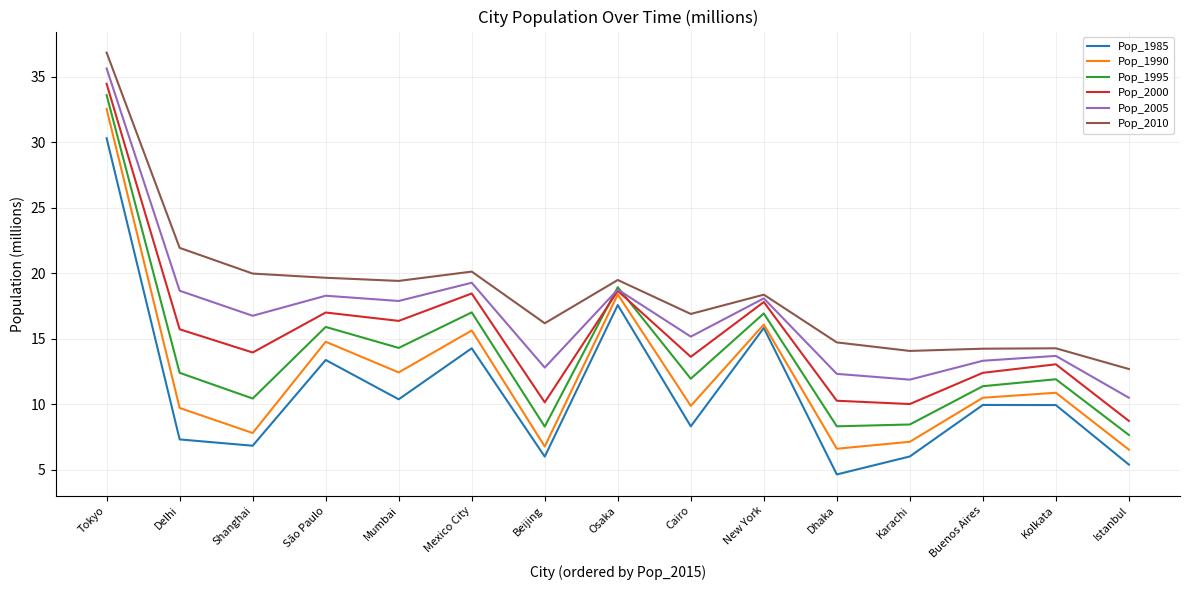

Which series has the largest range (max minus min)?

Pop_1990